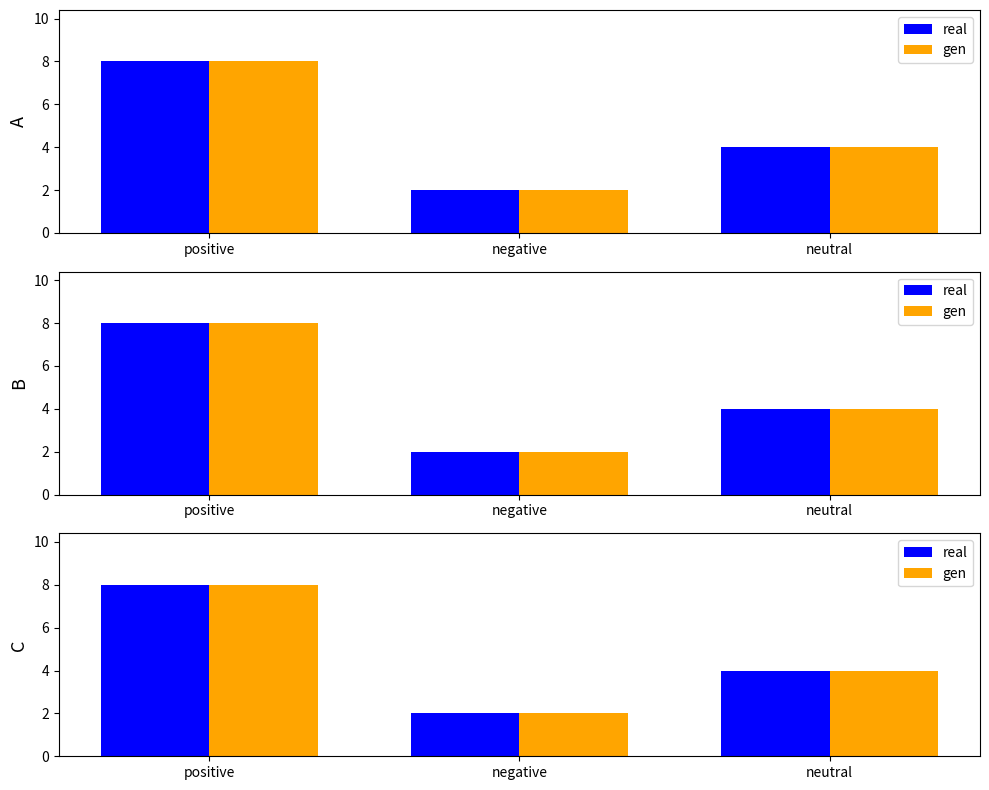

The real series shows 4 at neutral. True or false?

True